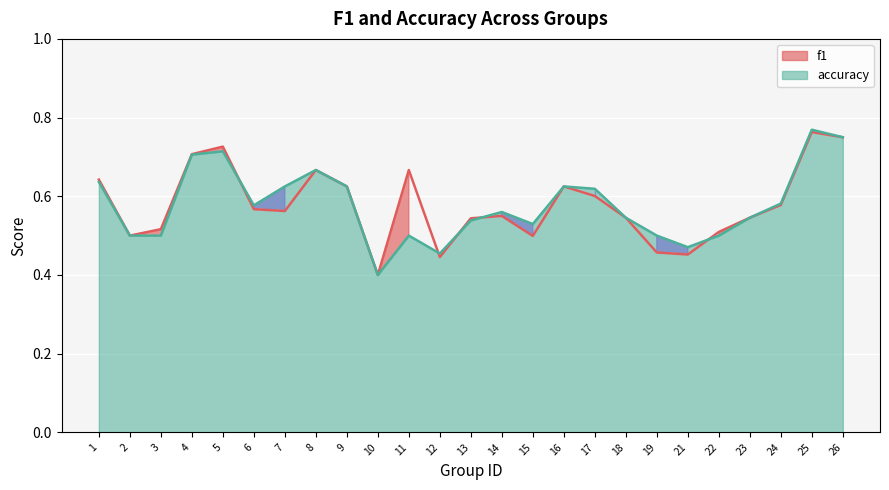

Is it true that accuracy equals 0.7 at 4?

True